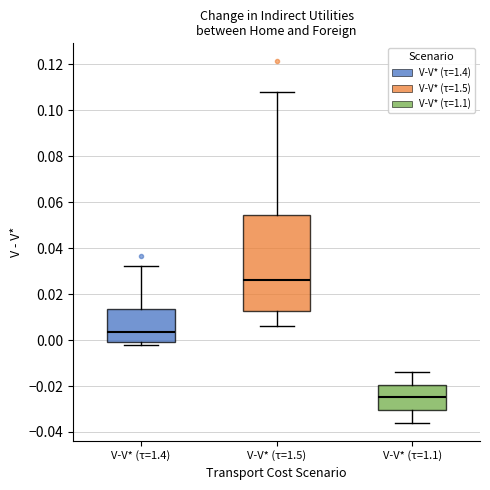

Reading left to right, read every box against the y-axis: the position of its median line, the range the box covers, and the ends of its whiskers. The values are not printed on the chart, so give them approximately, as read against the axis.

V-V* (τ=1.4): median 0.004, box -0.002 to 0.014, whiskers -0.002 (just below the box's lower edge) to 0.032
V-V* (τ=1.5): median 0.026, box 0.012 to 0.054, whiskers 0.006 to 0.108
V-V* (τ=1.1): median -0.024, box -0.030 to -0.020, whiskers -0.036 to -0.014